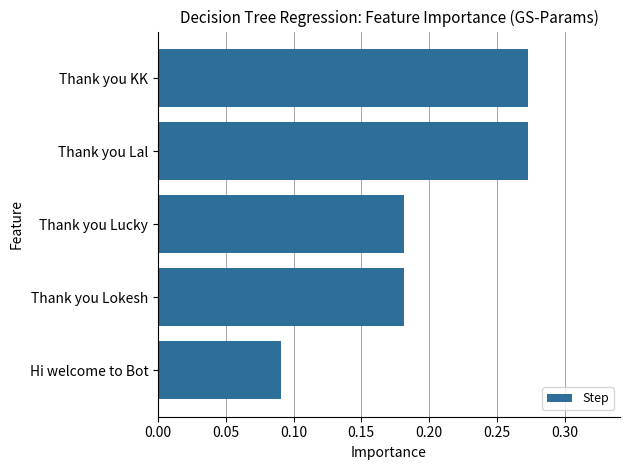

True or false: the data shows 0.2 at Thank you Lal.

False